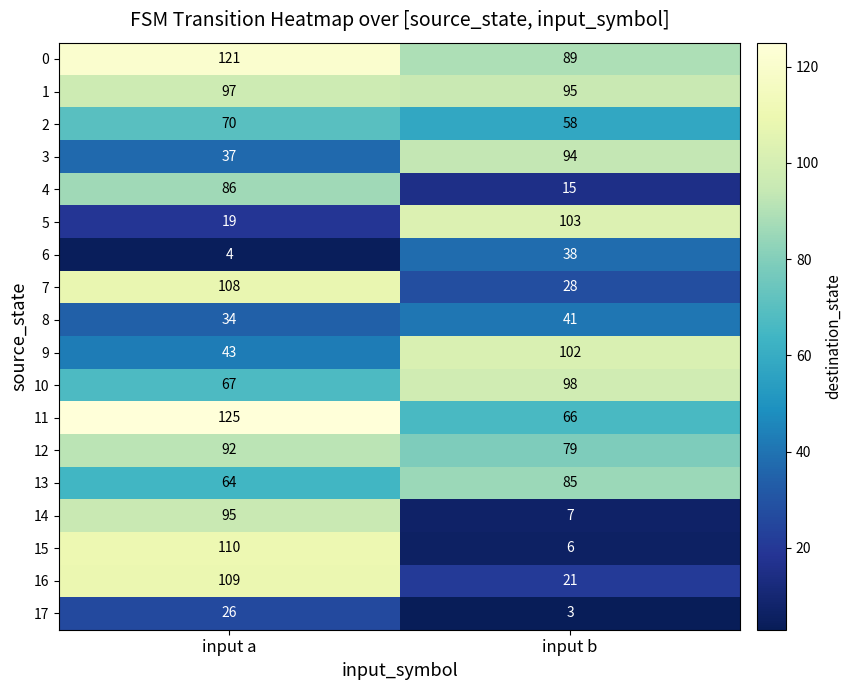

At how many categories does at least one series exceed 34?

2